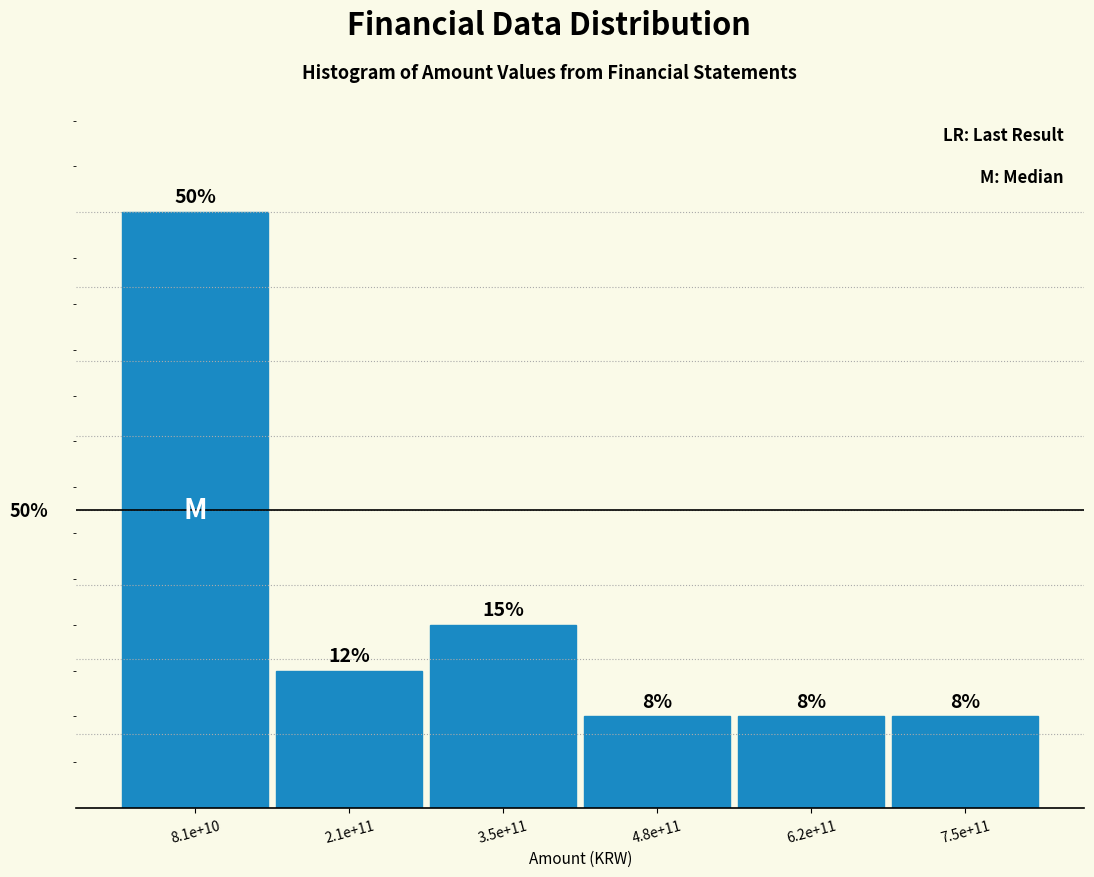

Does the chart contain any negative values?

No